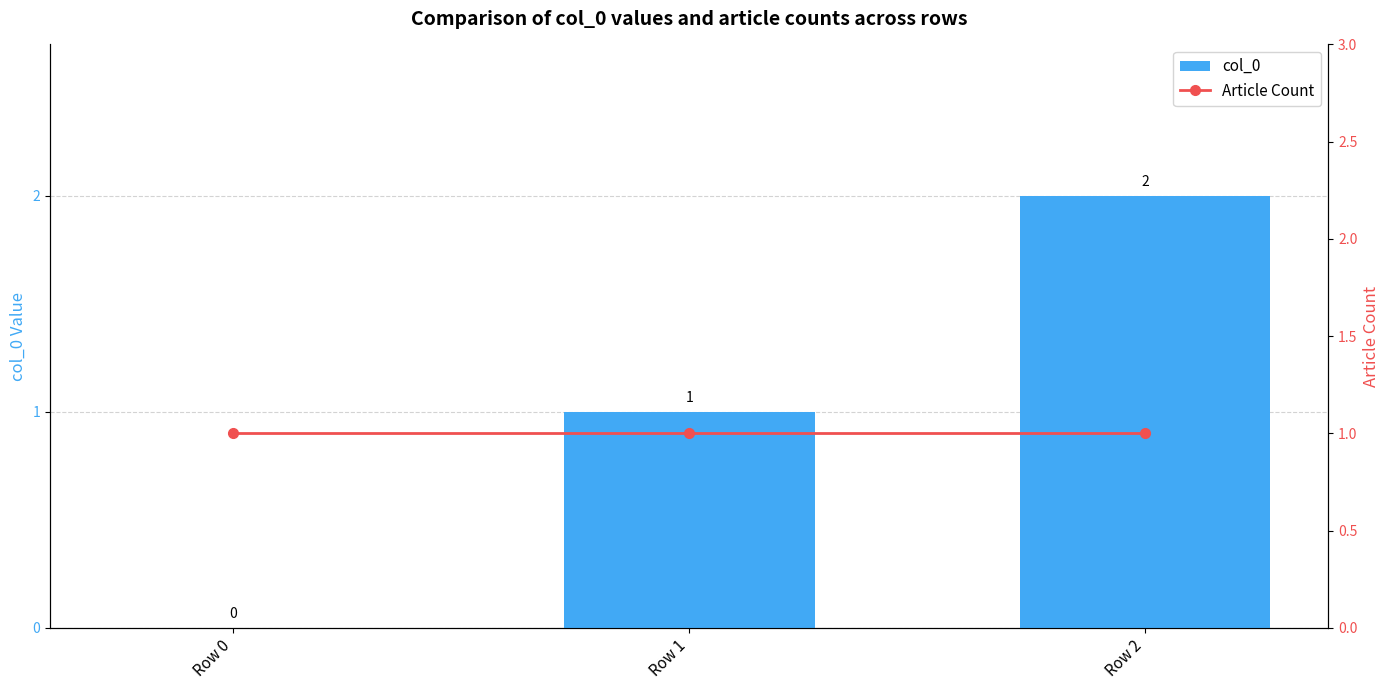

Reading right to left, what are all the values shown in this chart?

col_0: Row 2=2	Row 1=1	Row 0=0
Article Count: Row 2=1	Row 1=1	Row 0=1